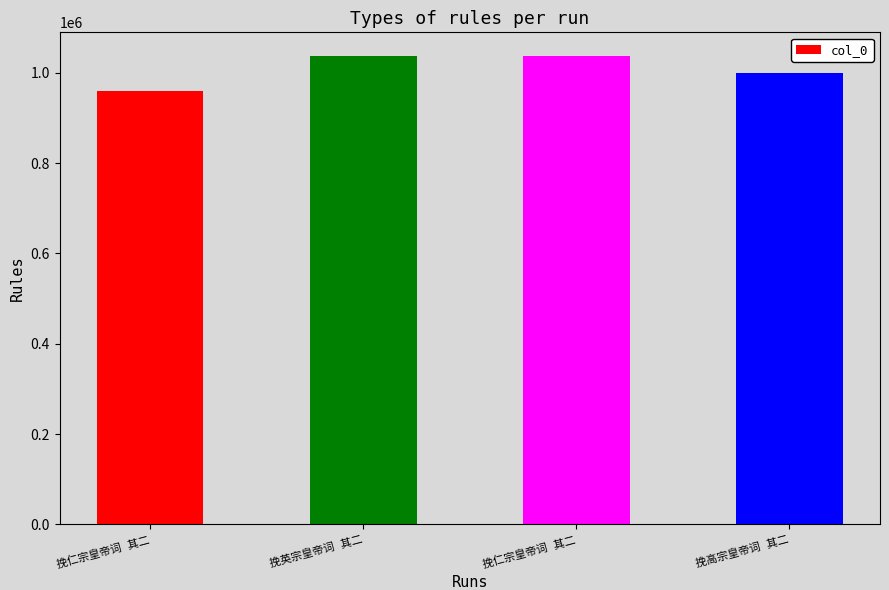

Reading left to right, extract all data points from this chart.

959810	1037855	1037850	999103